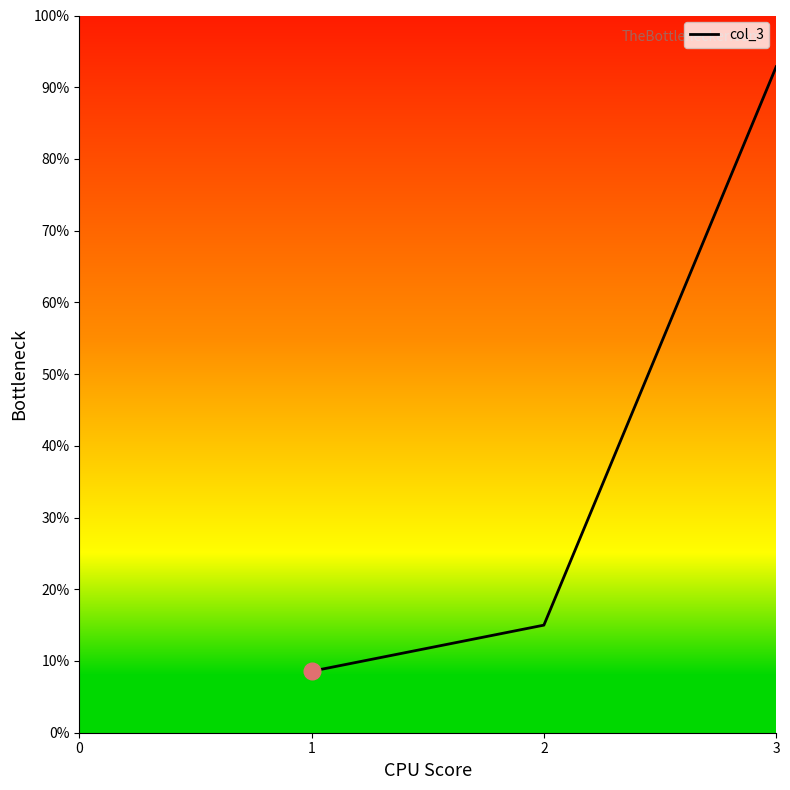

Does the chart have visible grid lines?

No